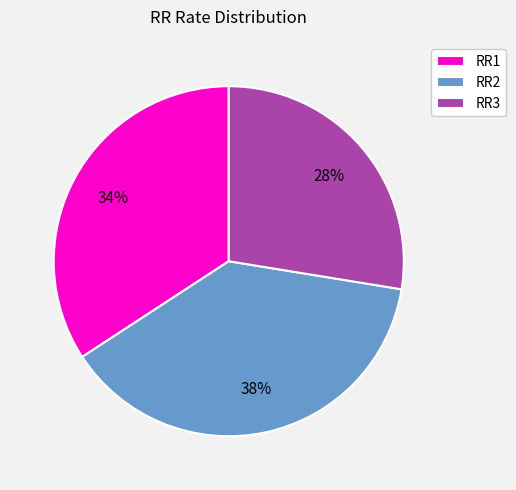

Is RR1 the majority of the pie?

No